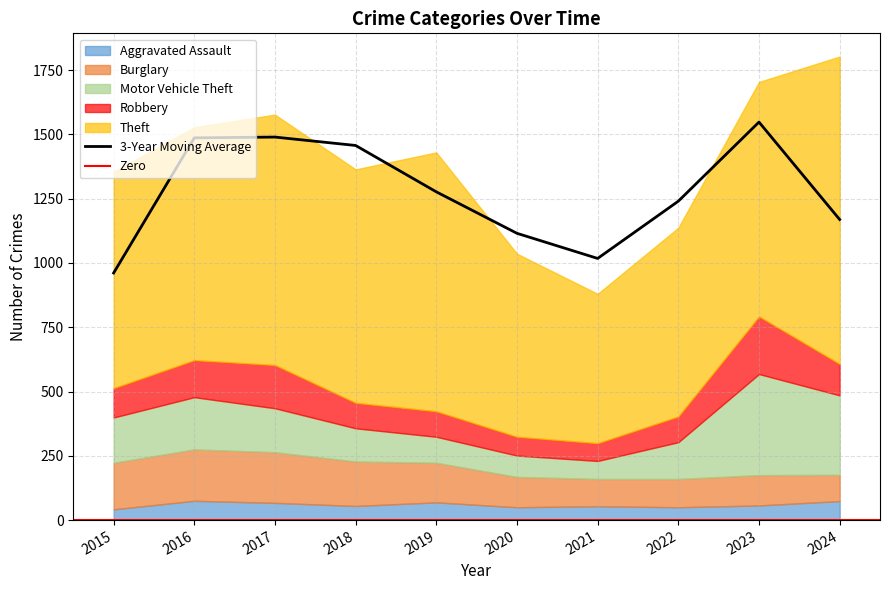

The Aggravated Assault series shows 67 at 2020. True or false?

False